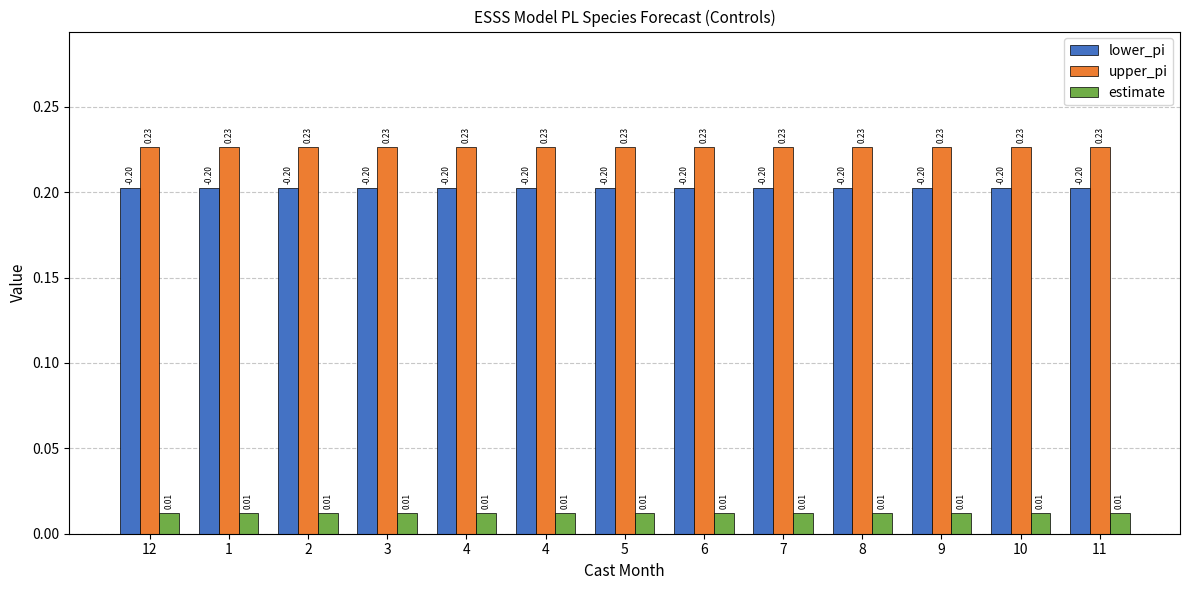

Reading right to left, extract all data points from this chart.

lower_pi: 0.2	0.2	0.2	0.2	0.2	0.2	0.2	0.2	0.2	0.2	0.2	0.2	0.2
upper_pi: 0.2	0.2	0.2	0.2	0.2	0.2	0.2	0.2	0.2	0.2	0.2	0.2	0.2
estimate: 0.0	0.0	0.0	0.0	0.0	0.0	0.0	0.0	0.0	0.0	0.0	0.0	0.0